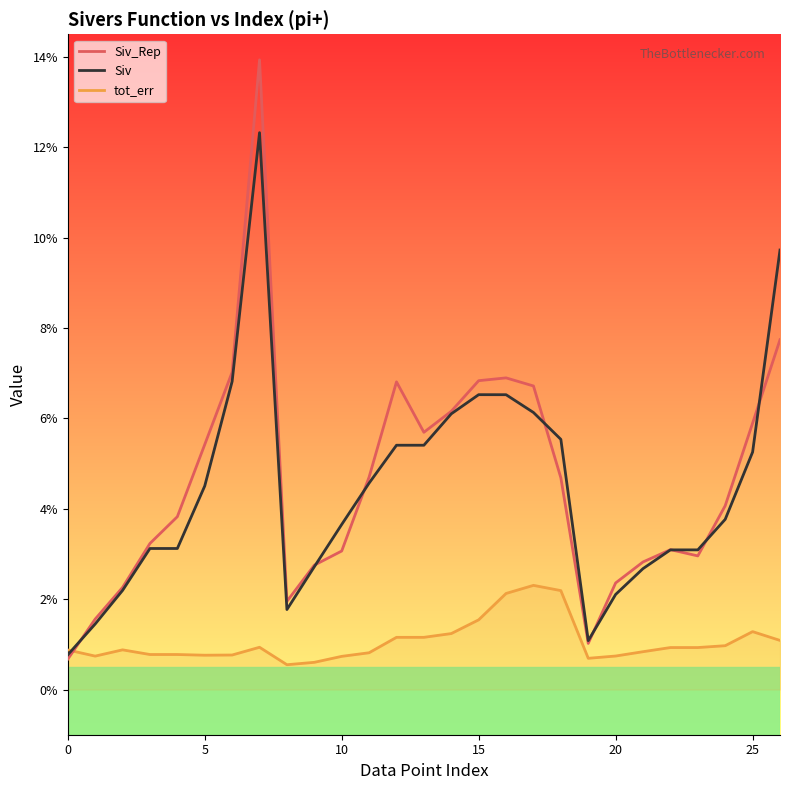

How many lines are shown in the chart?

3